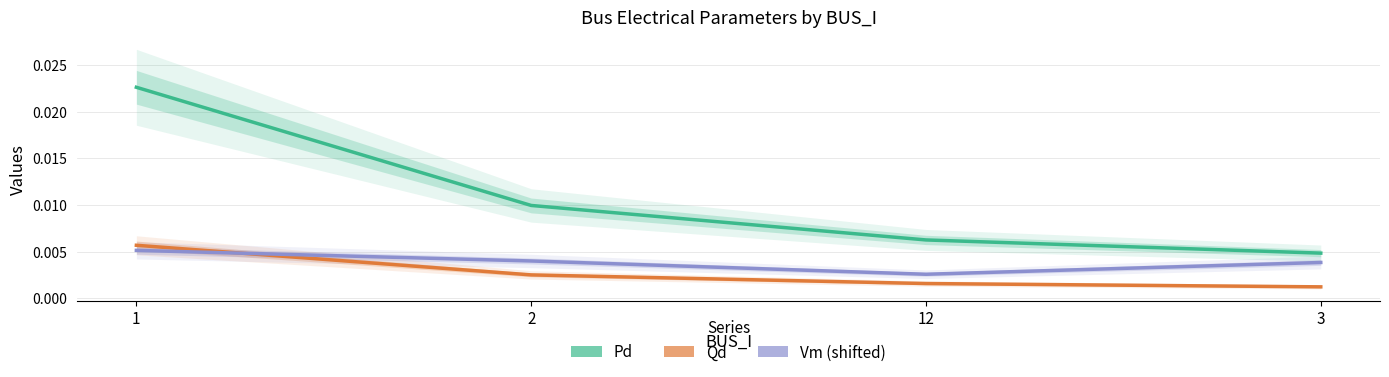

Rank the series by their maximum value, from highest to lowest.

Pd, Qd, Vm